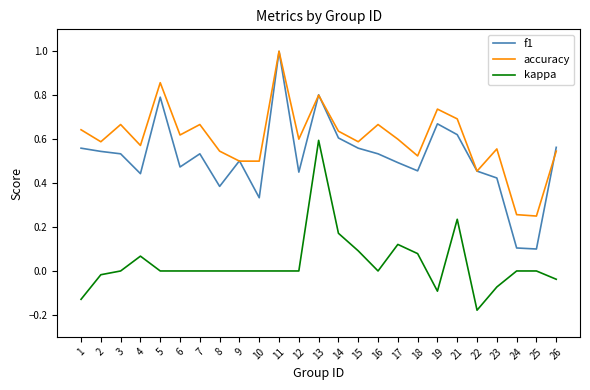

In accuracy, how many points are higher than both neighbors (excluding endpoints)?

8